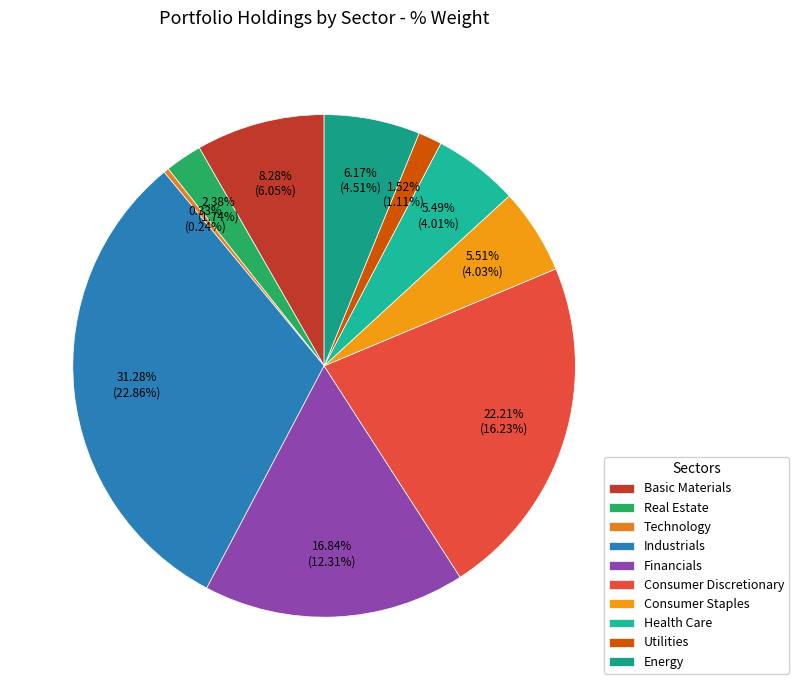

Which category has the smallest portion of the pie?

Technology